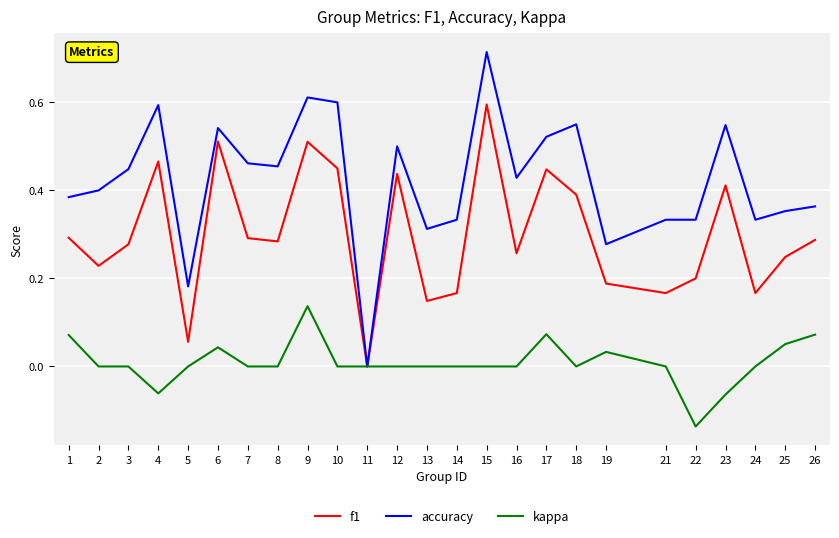

At which category does the chart reach its minimum across all series?

22